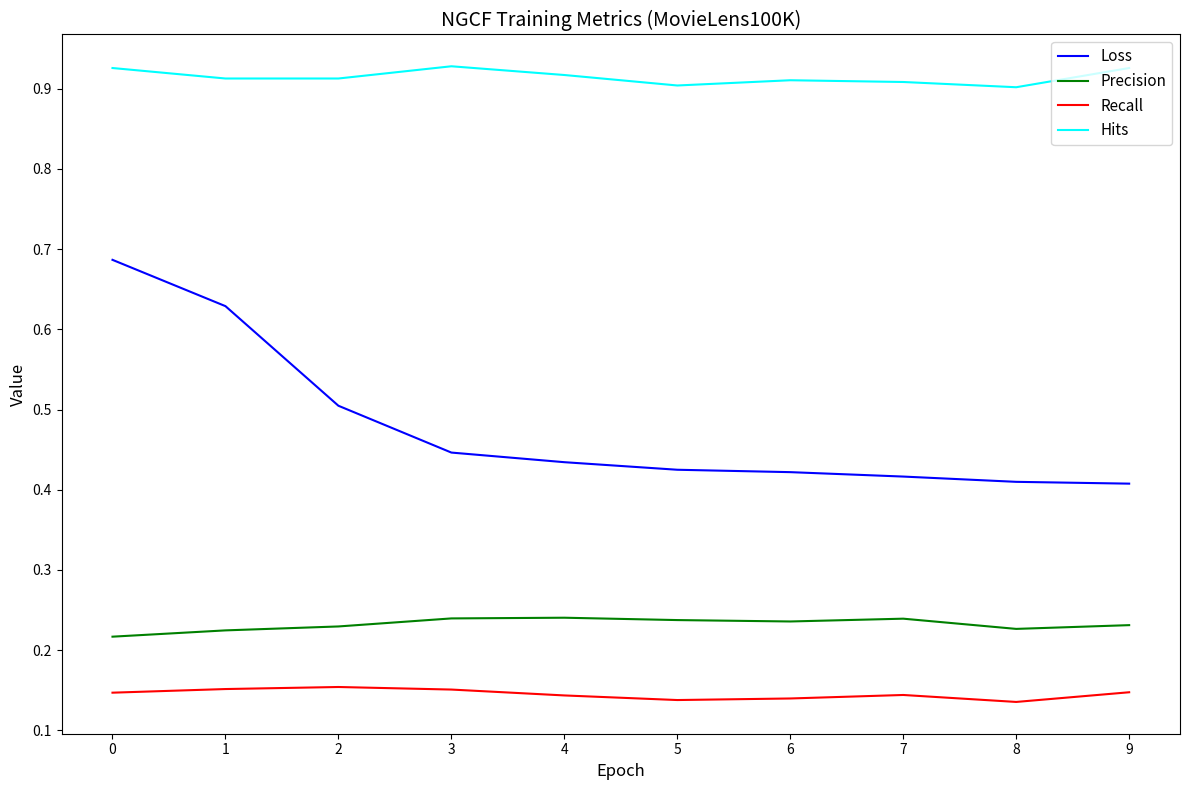

True or false: Hits and Loss intersect in this chart.

False